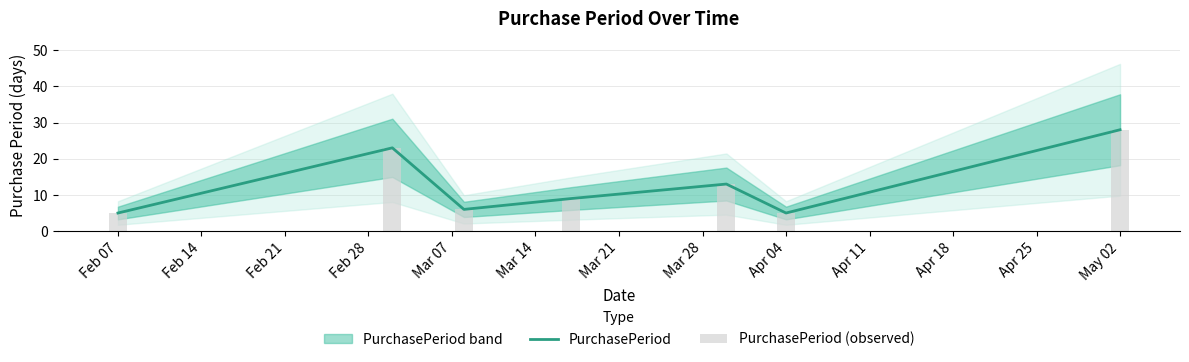

What is the sum of all PurchasePeriod (observed) values?

89